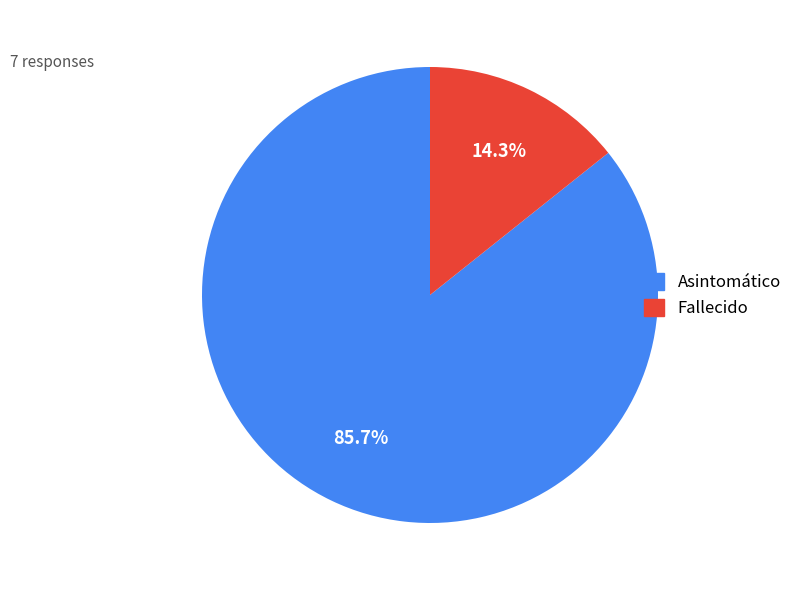

To the nearest percent, what is the difference between the Asintomático and Fallecido slice percentages?

71%